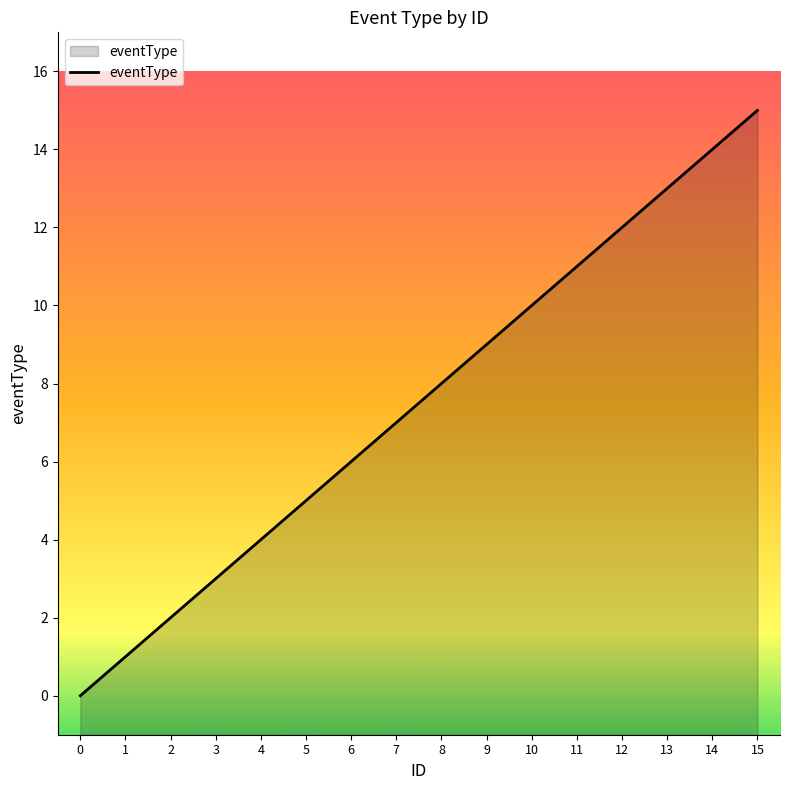

What is the difference between the values at 9 and 15?

6